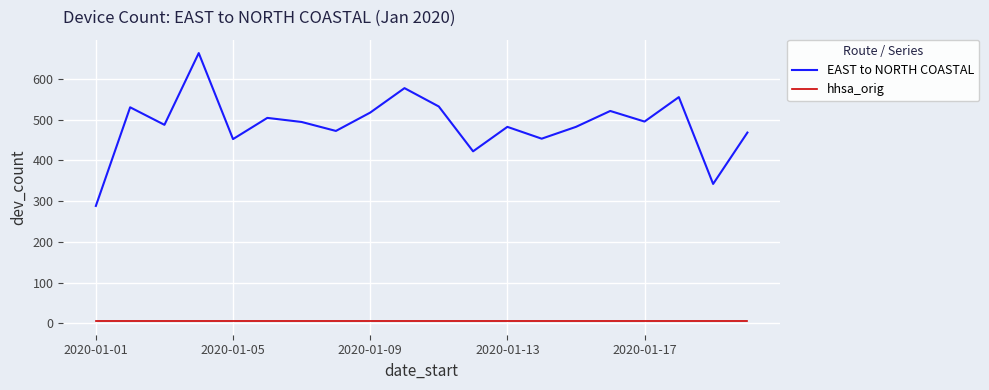

Rank the series by their maximum value, from lowest to highest.

hhsa_orig, EAST to NORTH COASTAL